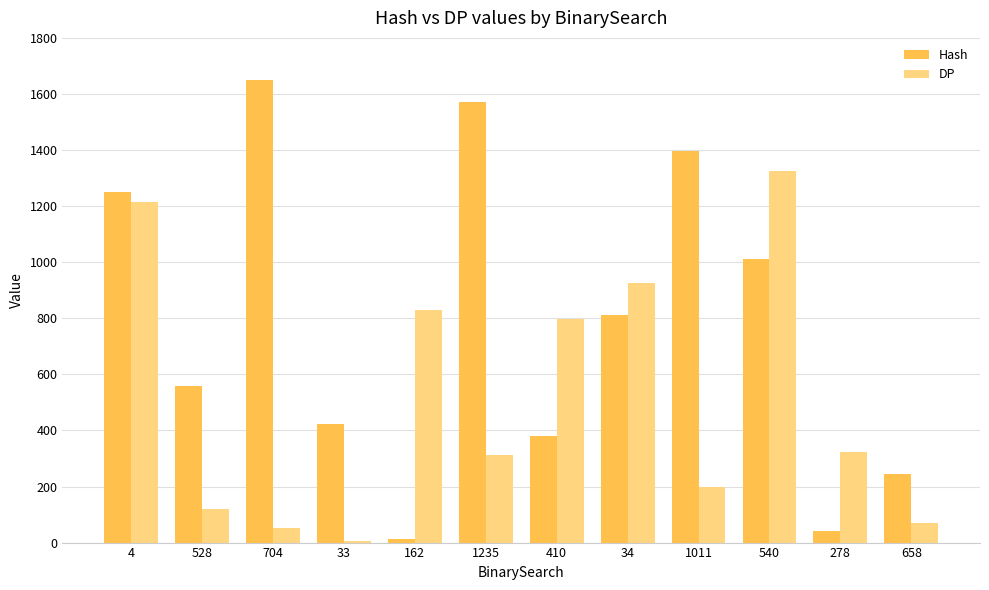

True or false: DP has a value of 926 at 34.

True